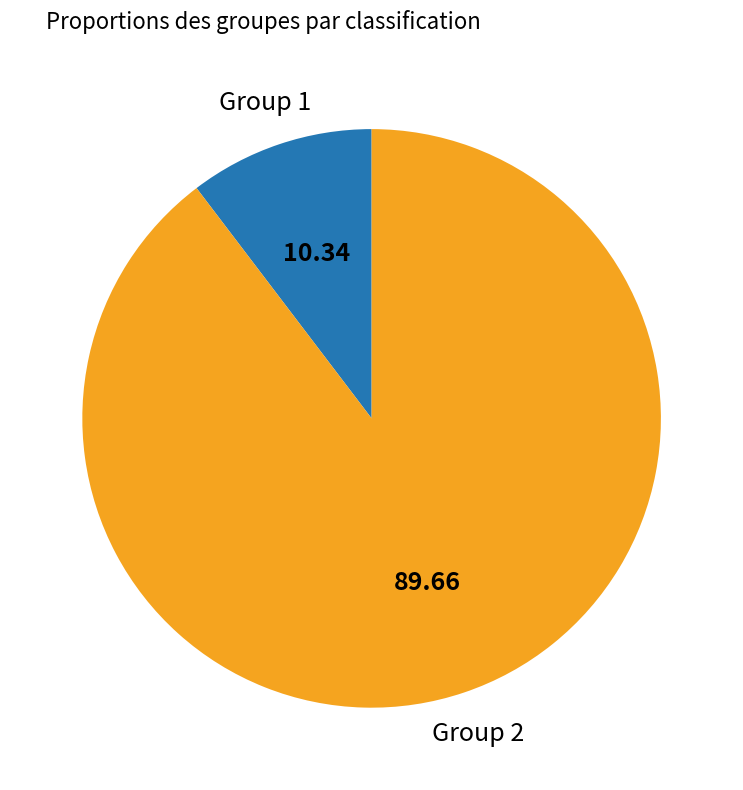

Is it true that Group 1 is 22% of the pie?

False